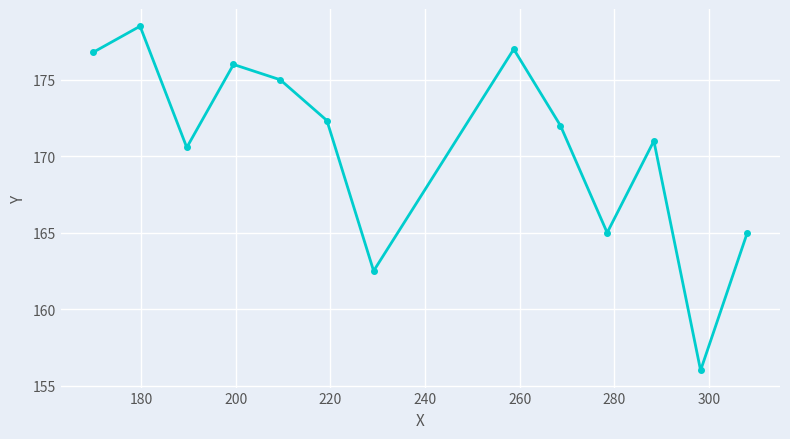

What is the value of the 6th point from the left?

172.3